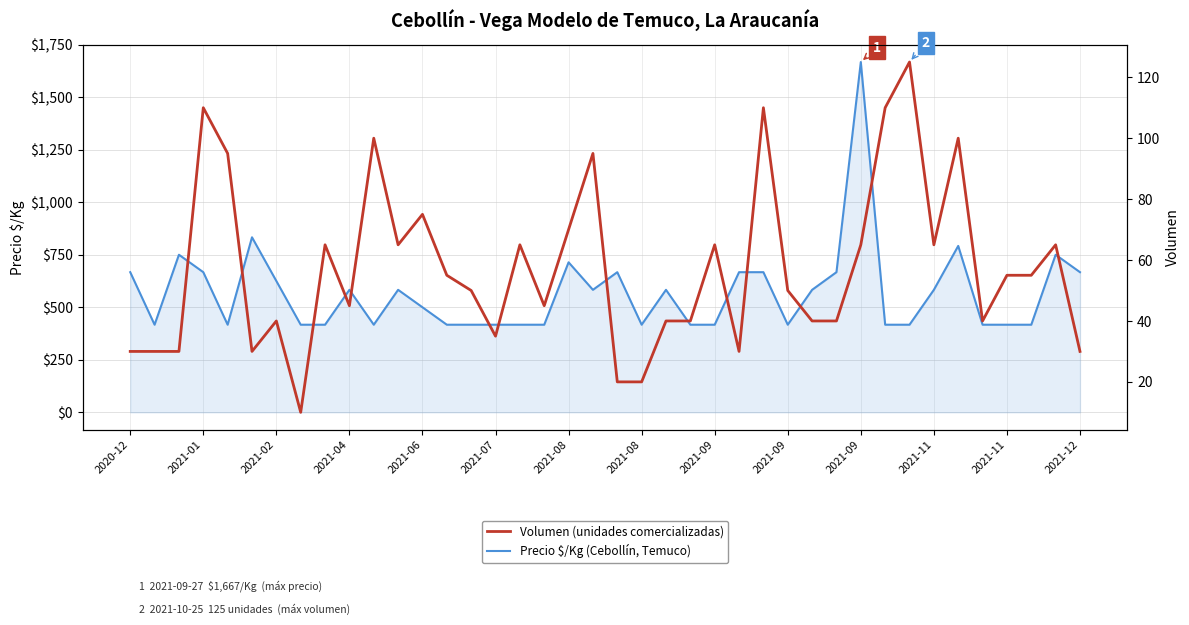

How many categories are shown in the chart?

40